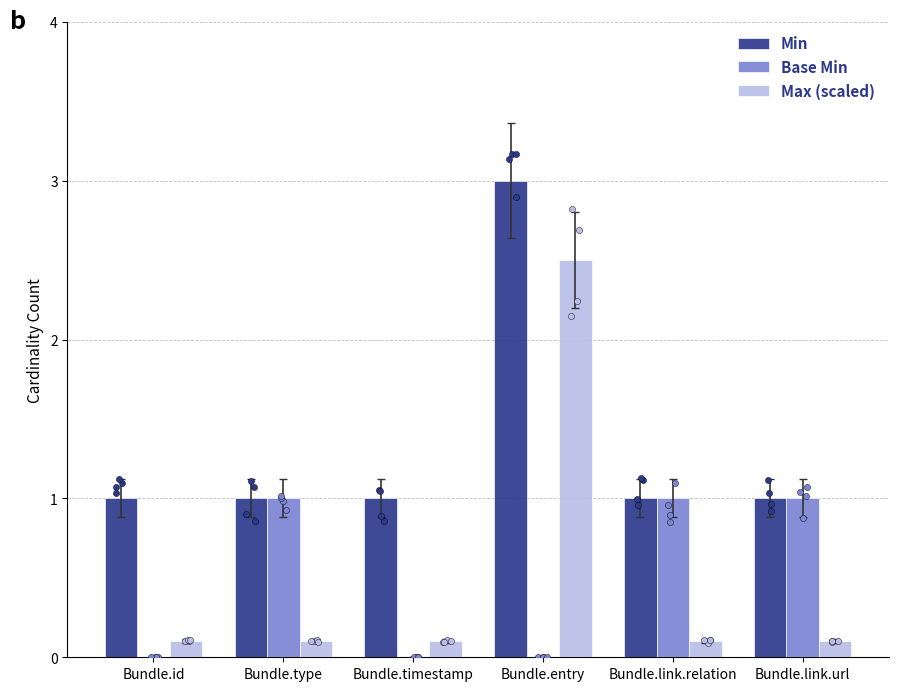

At which category is the sum across all series the highest?

Bundle.entry